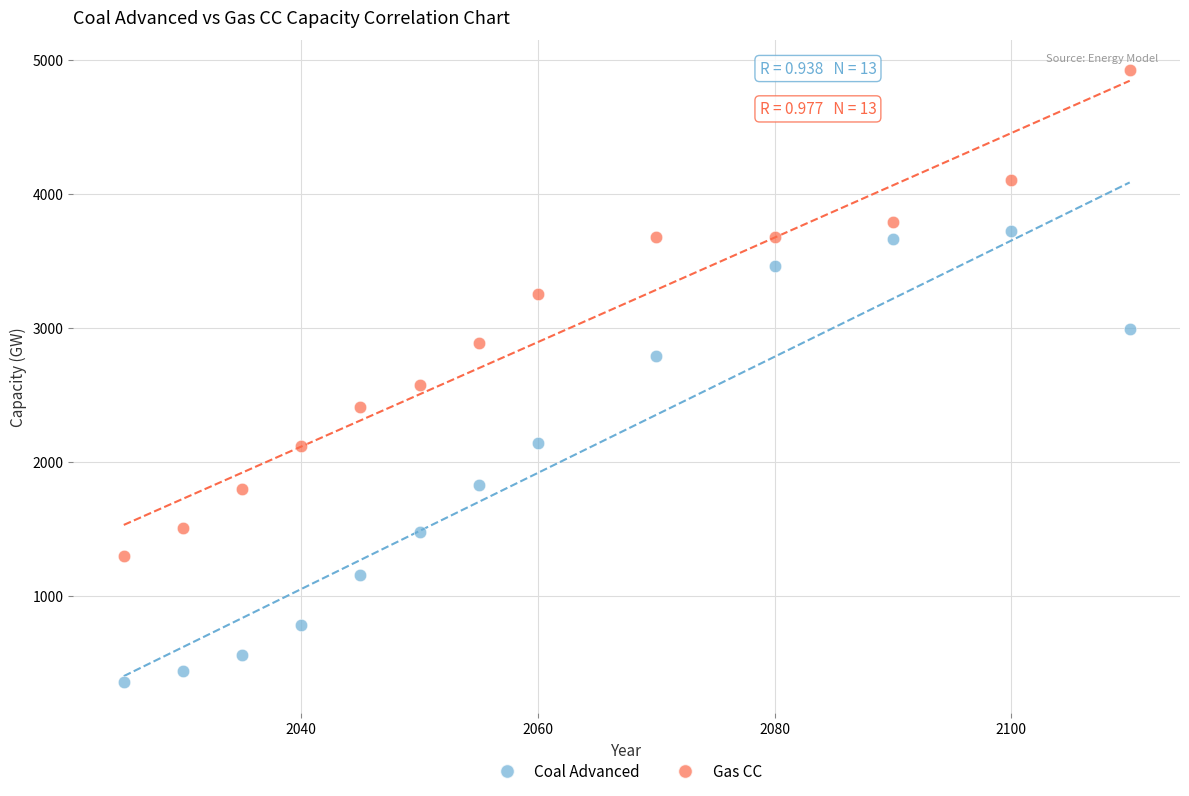

What is the X range (max minus min) for the scatter plot?

85.0